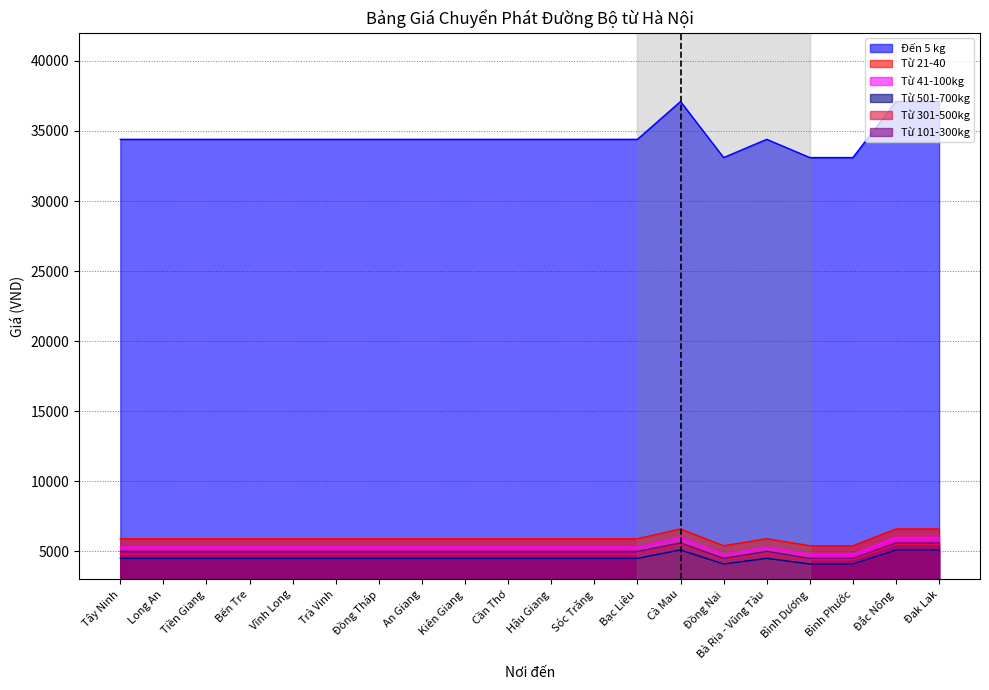

What is the label of the 13th point from the left?

Bạc Liêu